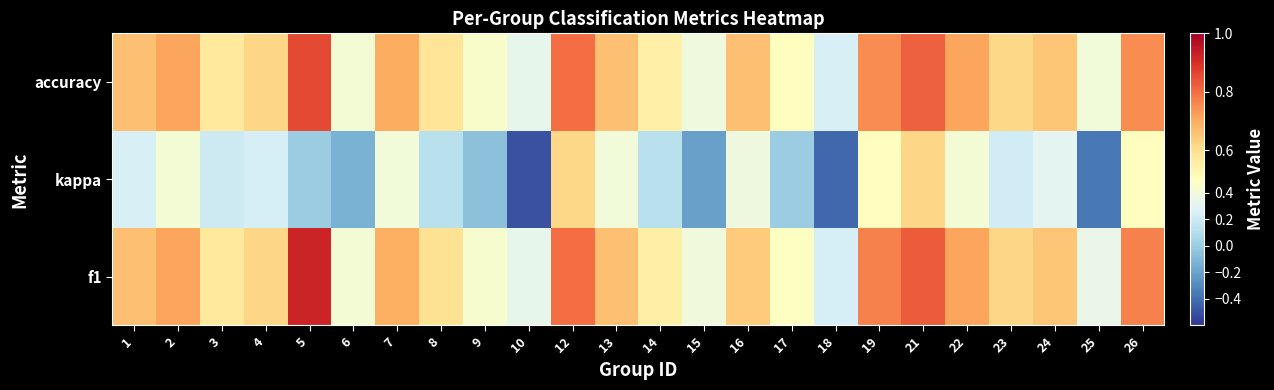

Reading left to right, transcribe all the data shown in this chart.

f1: 1=0.7	2=0.7	3=0.6	4=0.6	5=0.9	6=0.4	7=0.7	8=0.6	9=0.4	10=0.3	12=0.8	13=0.7	14=0.6	15=0.4	16=0.6	17=0.5	18=0.2	19=0.8	21=0.8	22=0.7	23=0.6	24=0.7	25=0.3	26=0.8
kappa: 1=0.2	2=0.4	3=0.2	4=0.2	5=0.0	6=-0.1	7=0.4	8=0.1	9=-0.1	10=-0.5	12=0.6	13=0.4	14=0.1	15=-0.2	16=0.4	17=0.0	18=-0.4	19=0.5	21=0.6	22=0.4	23=0.2	24=0.3	25=-0.4	26=0.5
accuracy: 1=0.7	2=0.7	3=0.6	4=0.6	5=0.9	6=0.4	7=0.7	8=0.6	9=0.5	10=0.3	12=0.8	13=0.7	14=0.6	15=0.4	16=0.7	17=0.5	18=0.2	19=0.8	21=0.8	22=0.7	23=0.6	24=0.7	25=0.4	26=0.8